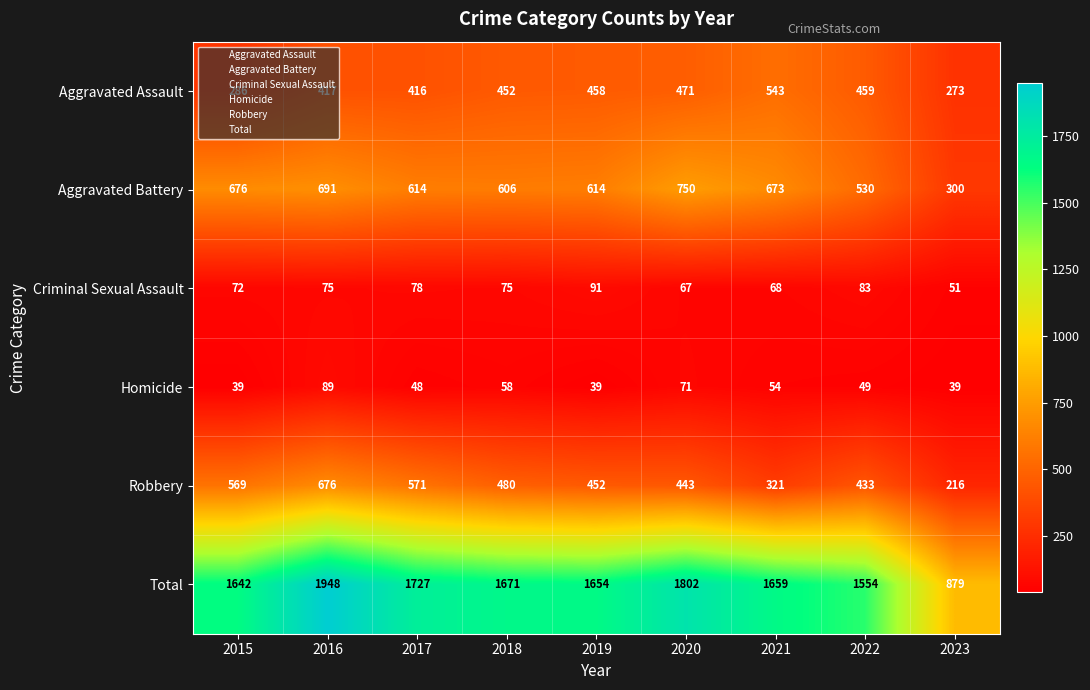

At 2017, list the series in order from smallest to largest.

Homicide, Criminal Sexual Assault, Aggravated Assault, Robbery, Aggravated Battery, Total